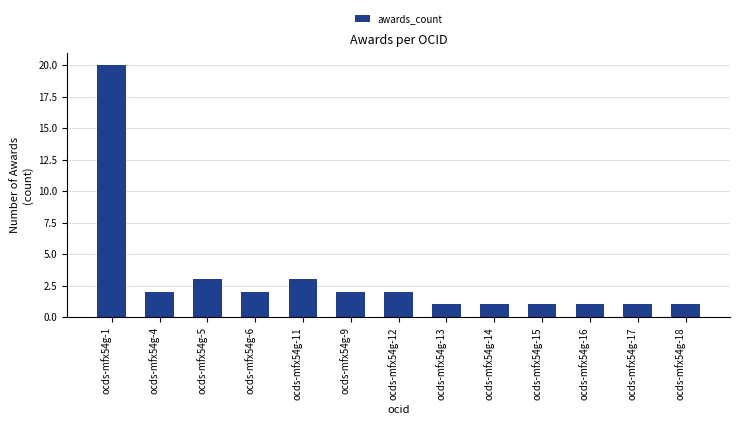

What is the ratio of the value at ocds-mfx54g-6 to the value at ocds-mfx54g-1?

0.1